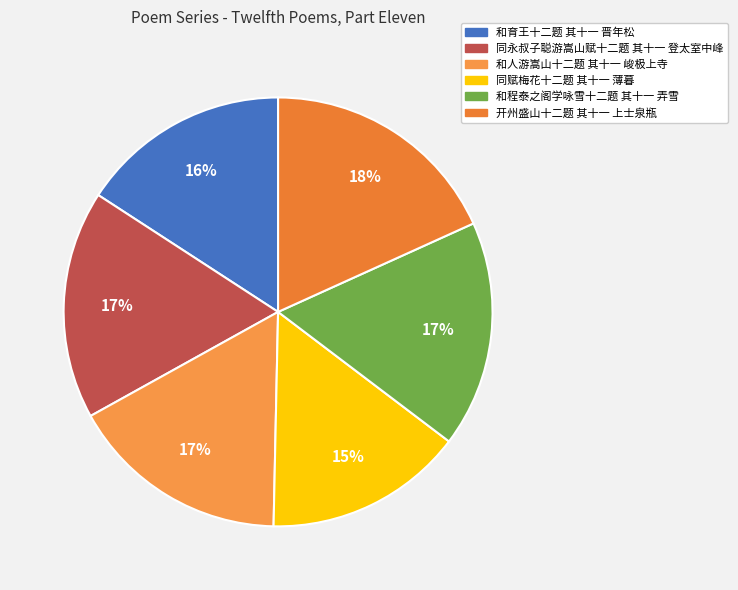

What is the smallest slice in the pie chart?

同赋梅花十二题 其十一 薄暮